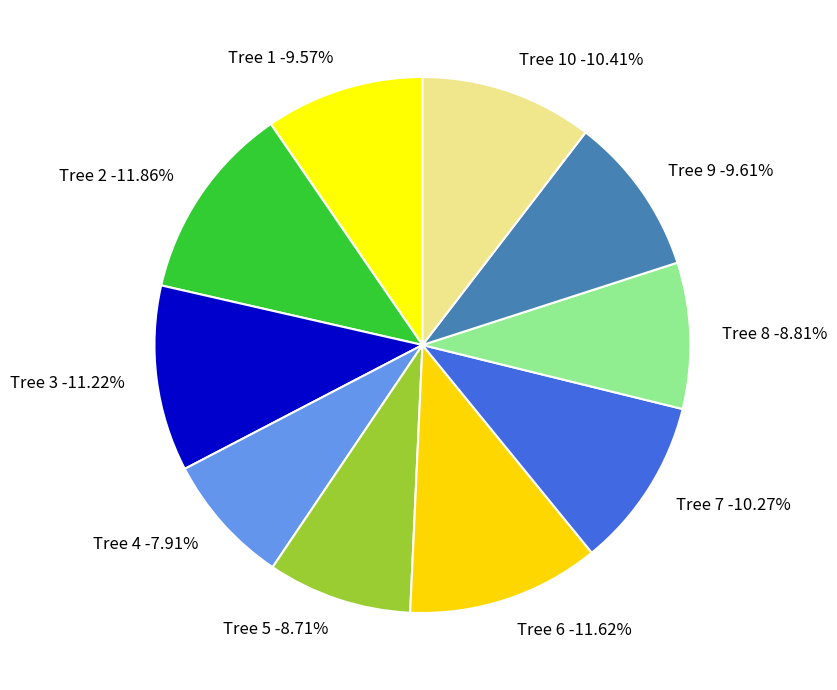

Rank the categories by value from highest to lowest.

IFN3_15_894_A_4_2_IFN3, IFN3_15_894_A_4_6_IFN3, IFN3_15_894_A_4_3_IFN3, IFN3_15_894_A_4_10_IFN3, IFN3_15_894_A_4_7_IFN3, IFN3_15_894_A_4_9_IFN3, IFN3_15_894_A_4_1_IFN3, IFN3_15_894_A_4_8_IFN3, IFN3_15_894_A_4_5_IFN3, IFN3_15_894_A_4_4_IFN3